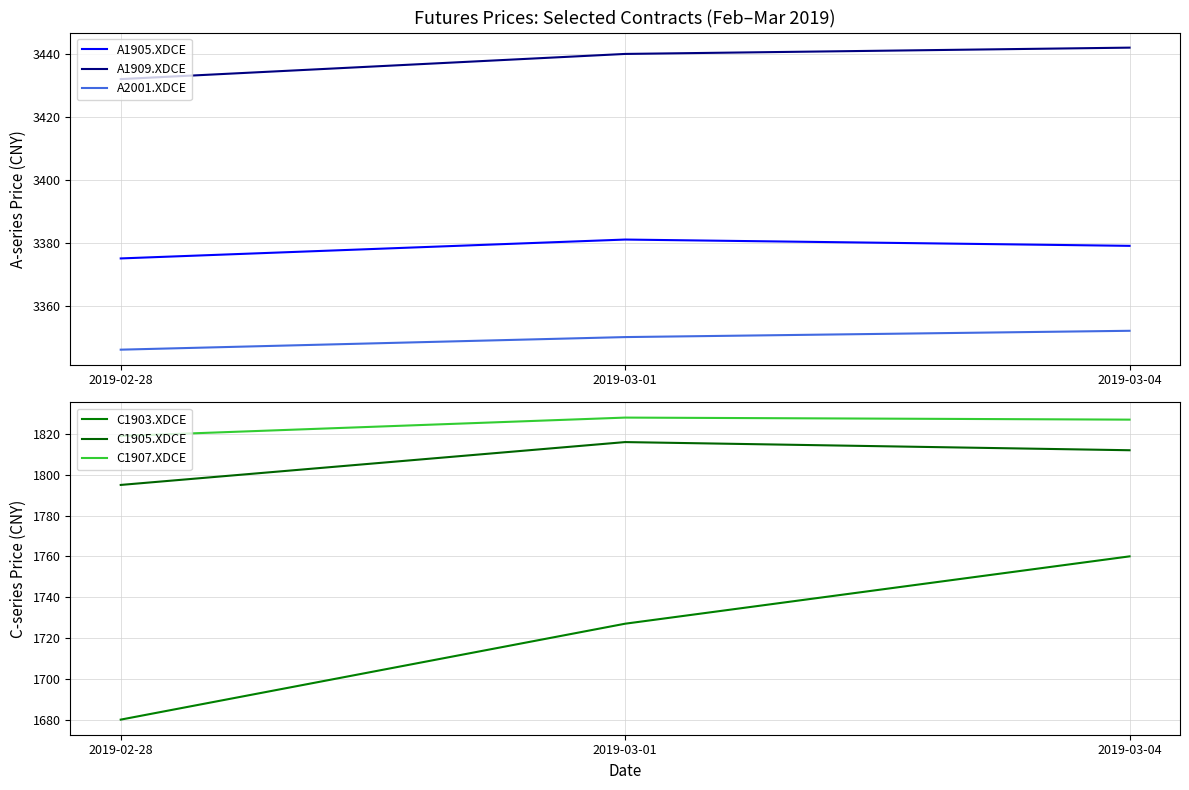

What is the label of the 1st point from the right?

2019-03-04